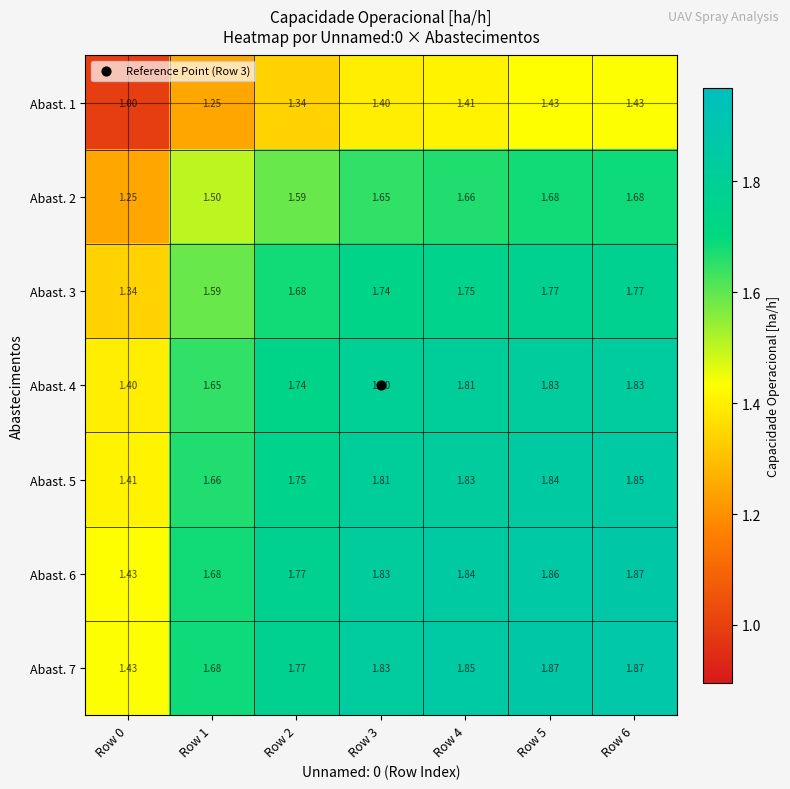

Is the value of Abast. 5 at Row 0 greater than the value of Abast. 6 at Row 4?

No